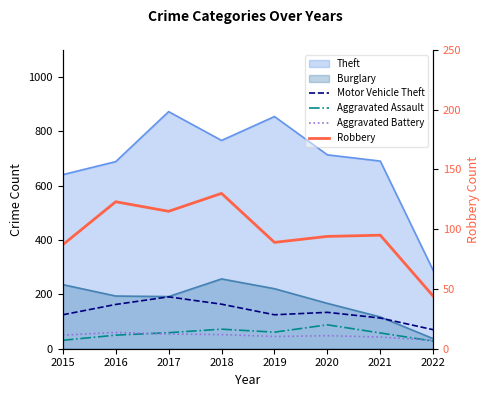

What is the average value of the Motor Vehicle Theft series?

136